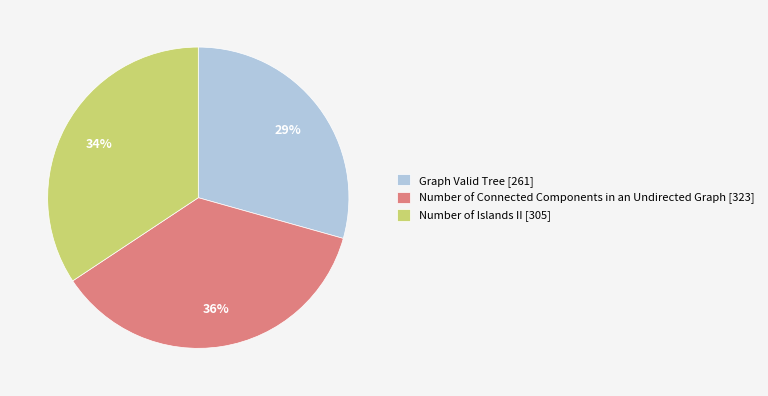

How many segments does this pie chart have?

3